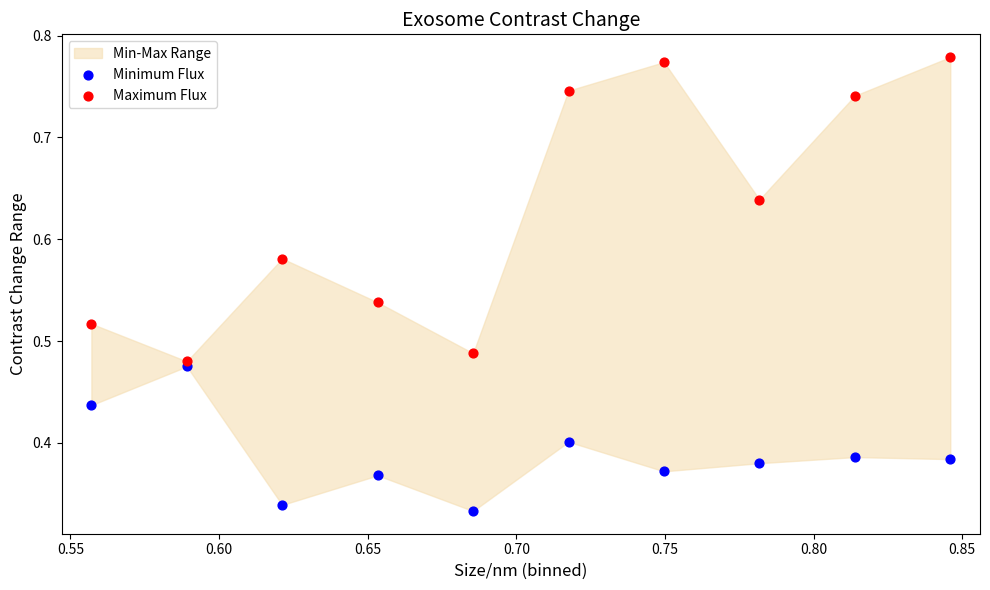

Which series reaches the maximum Y coordinate?

Maximum Flux